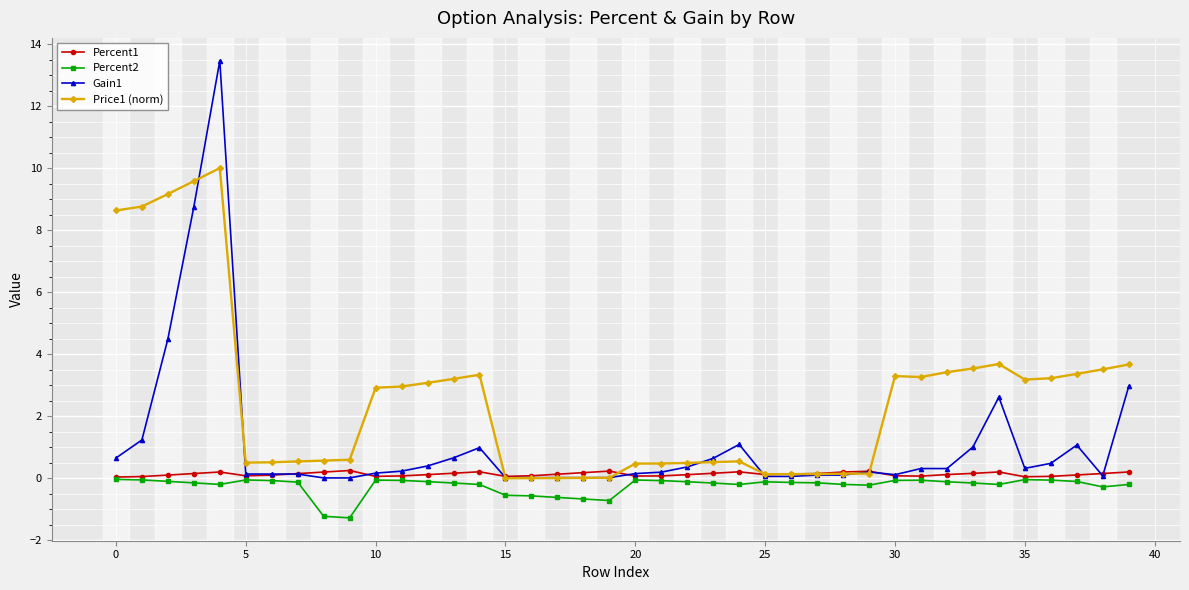

True or false: Percent2 has more than 0 interior local peaks.

True